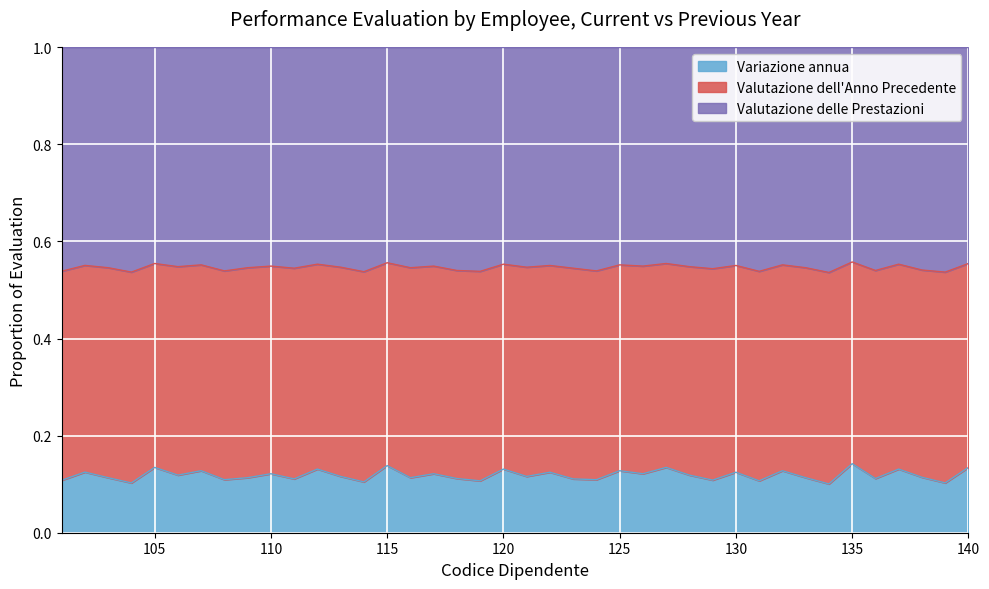

What is the value of the Valutazione delle Prestazioni point at the 23rd from the left?

0.5